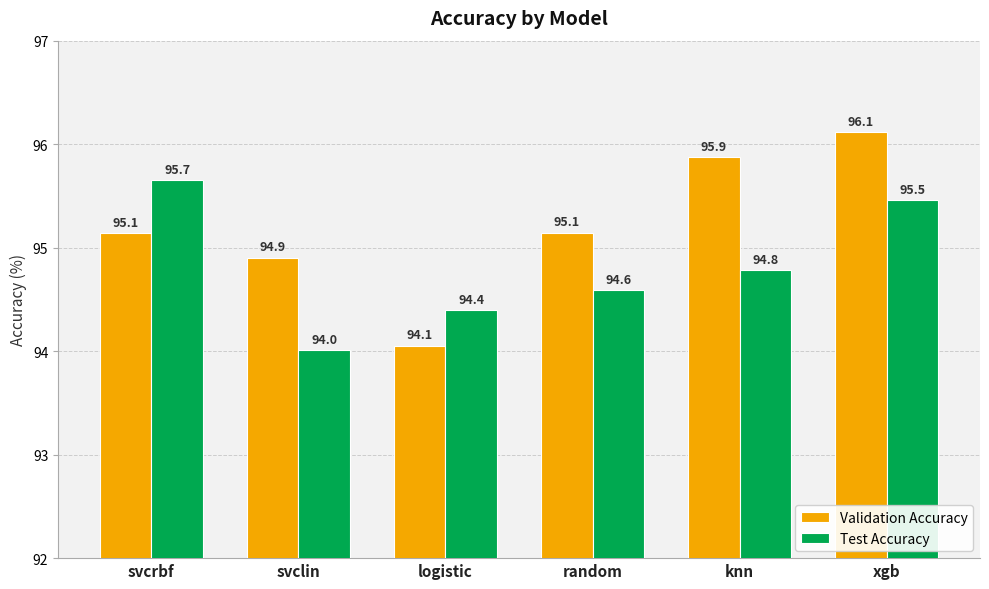

What is the approximate value of Test Accuracy at random?

94.6